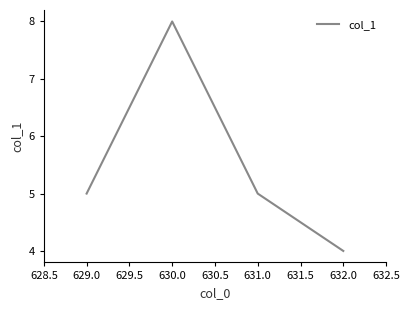

At which category does the chart reach its minimum across all series?

632.0